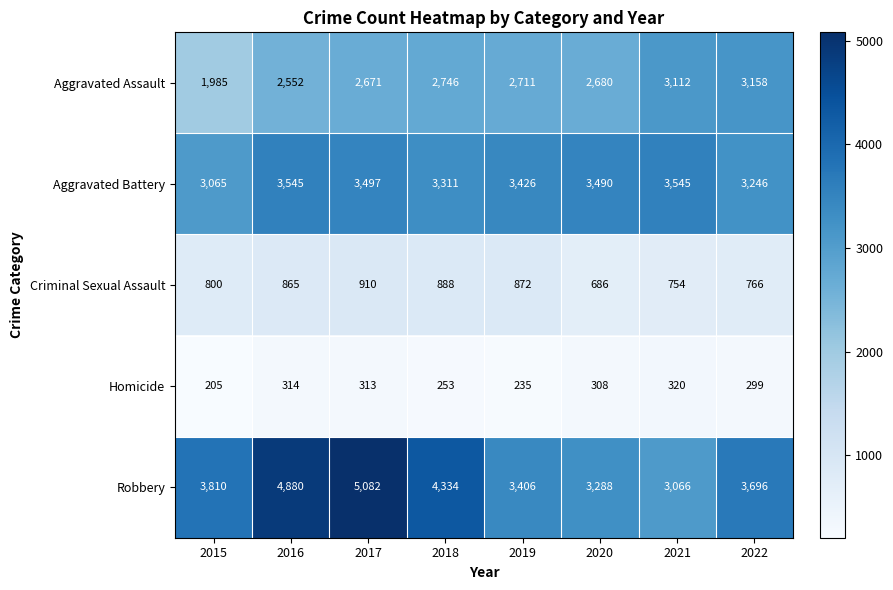

Read the Criminal Sexual Assault value at 2020.

686